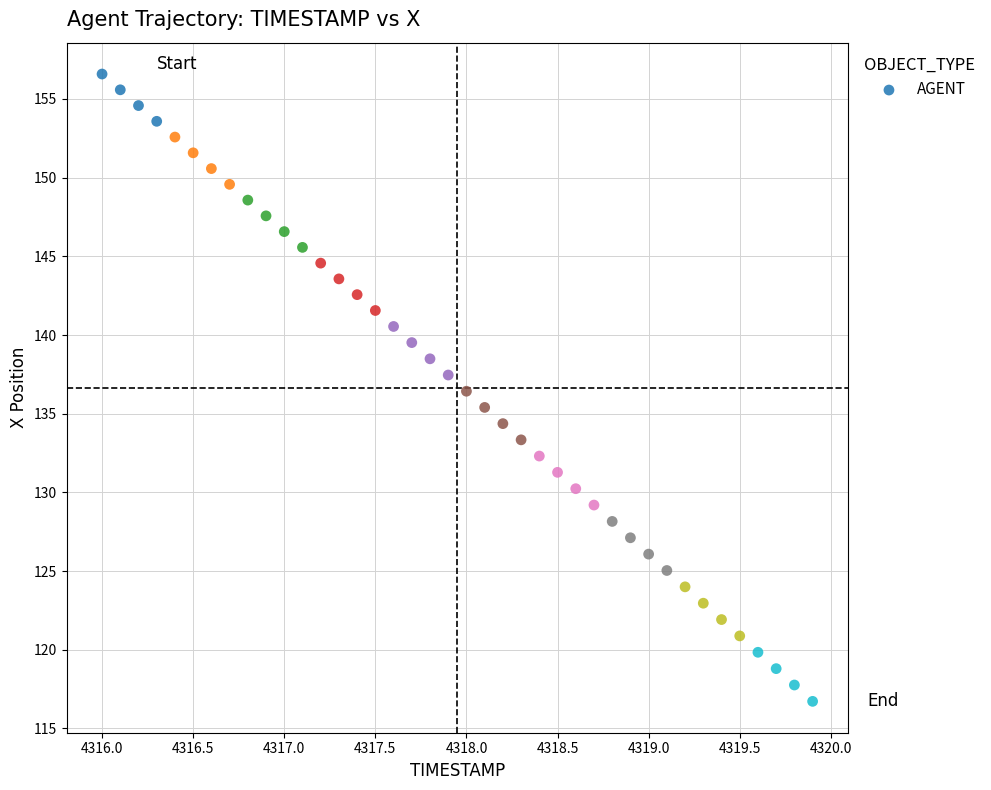

What is the range of Y values (max minus min)?

39.9